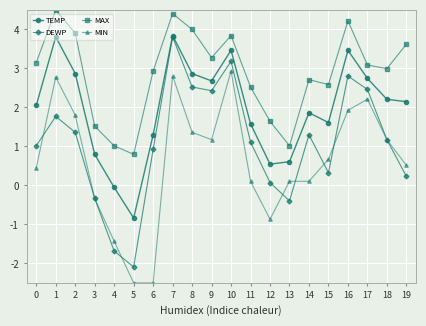

Reading left to right, transcribe all the data shown in this chart.

TEMP: 2.1	3.8	2.9	0.8	-0.1	-0.8	1.3	3.8	2.9	2.7	3.5	1.6	0.5	0.6	1.9	1.6	3.5	2.7	2.2	2.1
DEWP: 1.0	1.8	1.4	-0.3	-1.7	-2.1	0.9	3.8	2.5	2.4	3.2	1.1	0.1	-0.4	1.3	0.3	2.8	2.5	1.2	0.2
MAX: 3.2	4.5	3.9	1.5	1.0	0.8	2.9	4.4	4.0	3.3	3.8	2.5	1.6	1.0	2.7	2.6	4.2	3.1	3.0	3.6
MIN: 0.5	2.8	1.8	-0.3	-1.4	-2.5	-2.5	2.8	1.4	1.2	2.9	0.1	-0.9	0.1	0.1	0.7	1.9	2.2	1.2	0.5